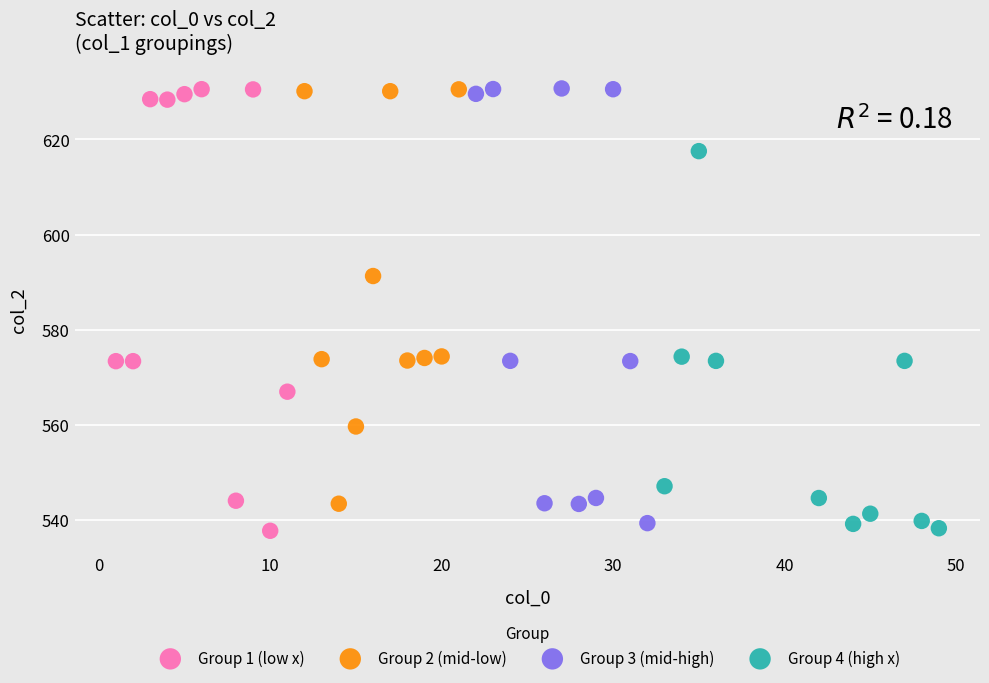

Which series has the largest Y range (max minus min)?

Group 1 (low x)